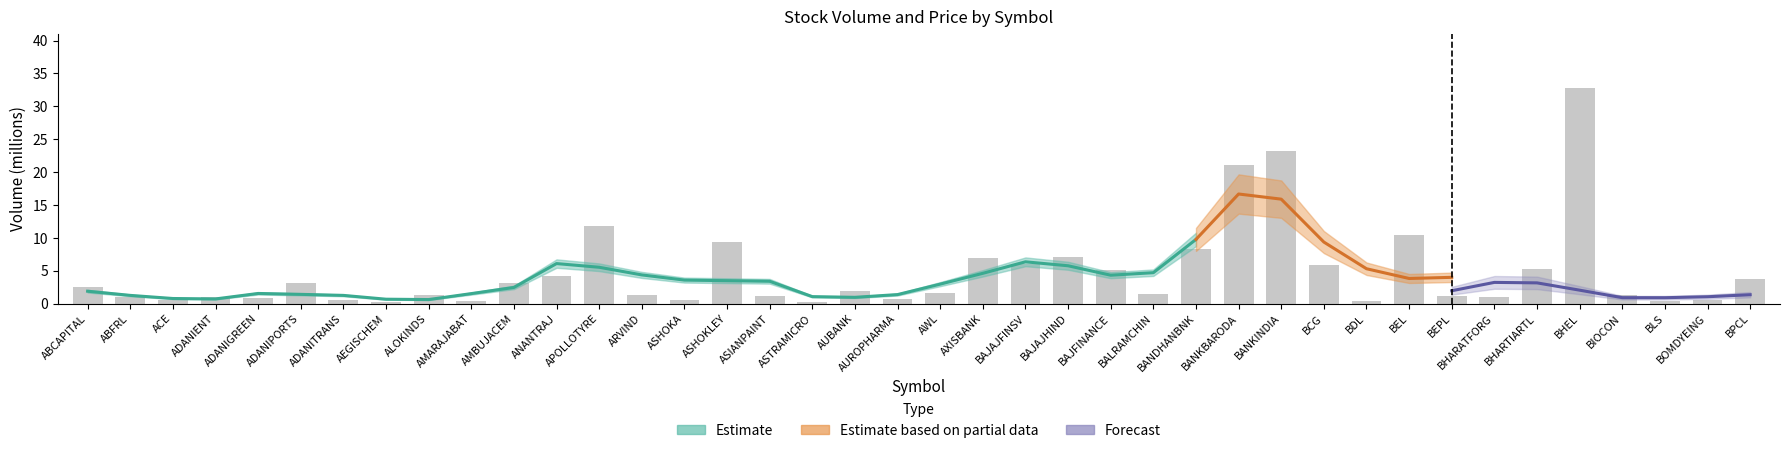

List the labels in order of value, smallest first.

ASTRAMICRO, AEGISCHEM, AMARAJABAT, BLS, BDL, ACE, ADANITRANS, ASHOKA, BOMDYEING, AUROPHARMA, ADANIGREEN, ADANIENT, ABFRL, BHARATFORG, ASIANPAINT, BEPL, BIOCON, ALOKINDS, ARVIND, BALRAMCHIN, AWL, AUBANK, ABCAPITAL, ADANIPORTS, AMBUJACEM, BPCL, ANANTRAJ, BAJFINANCE, BHARTIARTL, BCG, BAJAJFINSV, AXISBANK, BAJAJHIND, BANDHANBNK, ASHOKLEY, BEL, APOLLOTYRE, BANKBARODA, BANKINDIA, BHEL